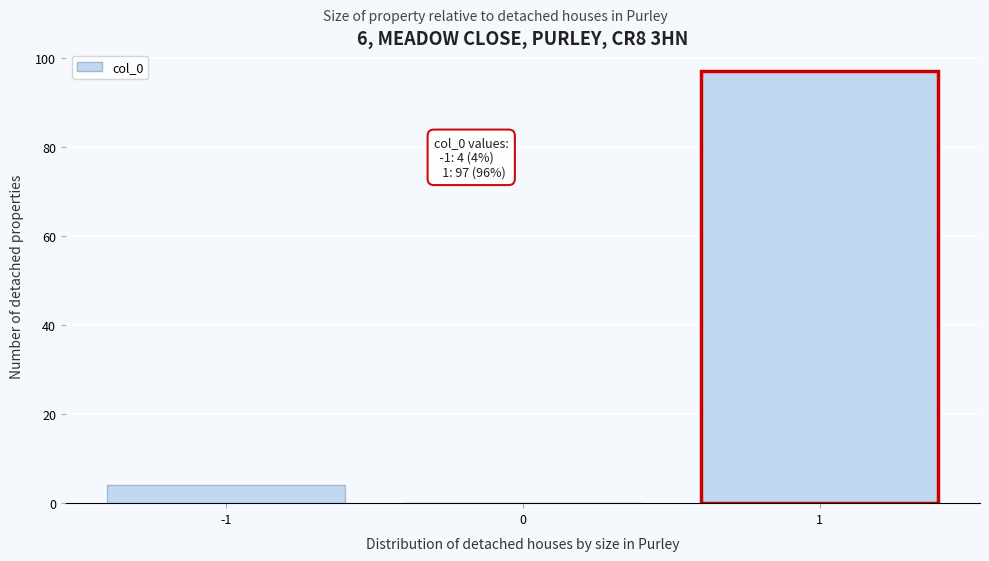

Over which range of the x-axis is the bar tallest?

0.5 to 1.5